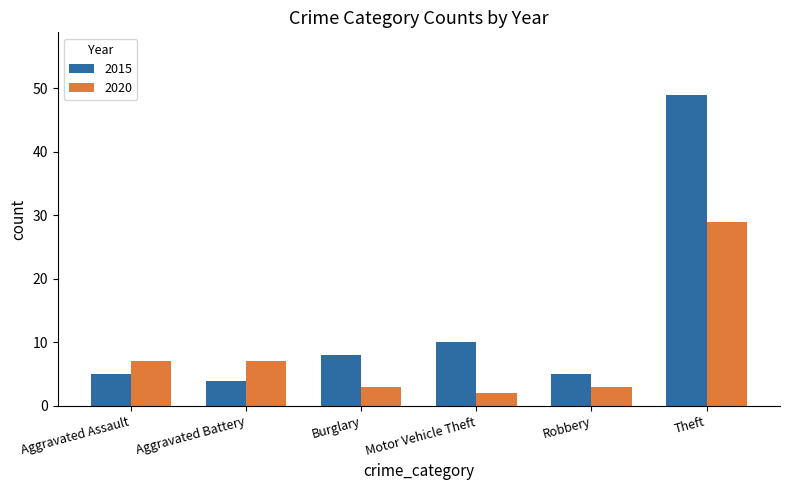

What is the average value of the 2015 series?

14